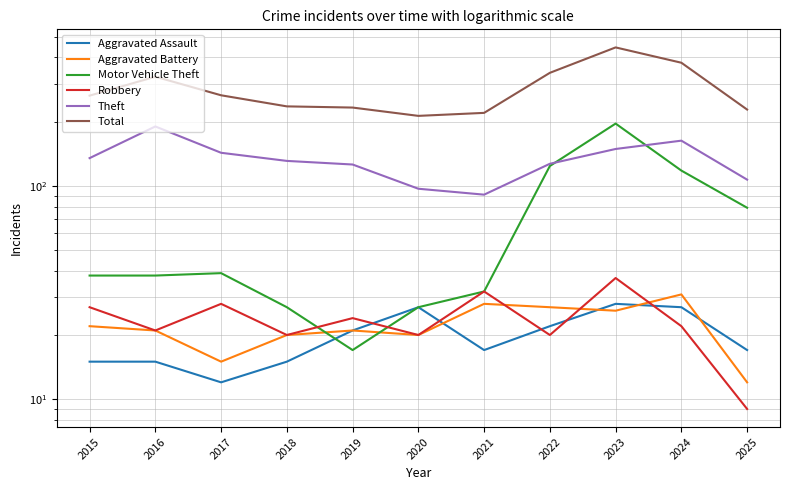

What is the difference between the maximum and minimum values in the Total series?

233